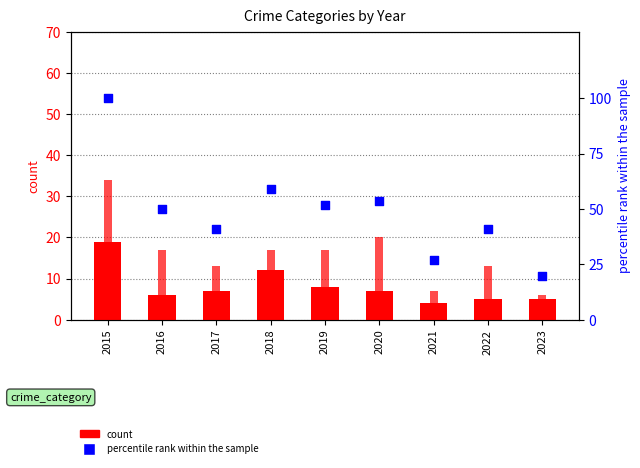

Which series has the largest total across all categories?

percentile rank within the sample